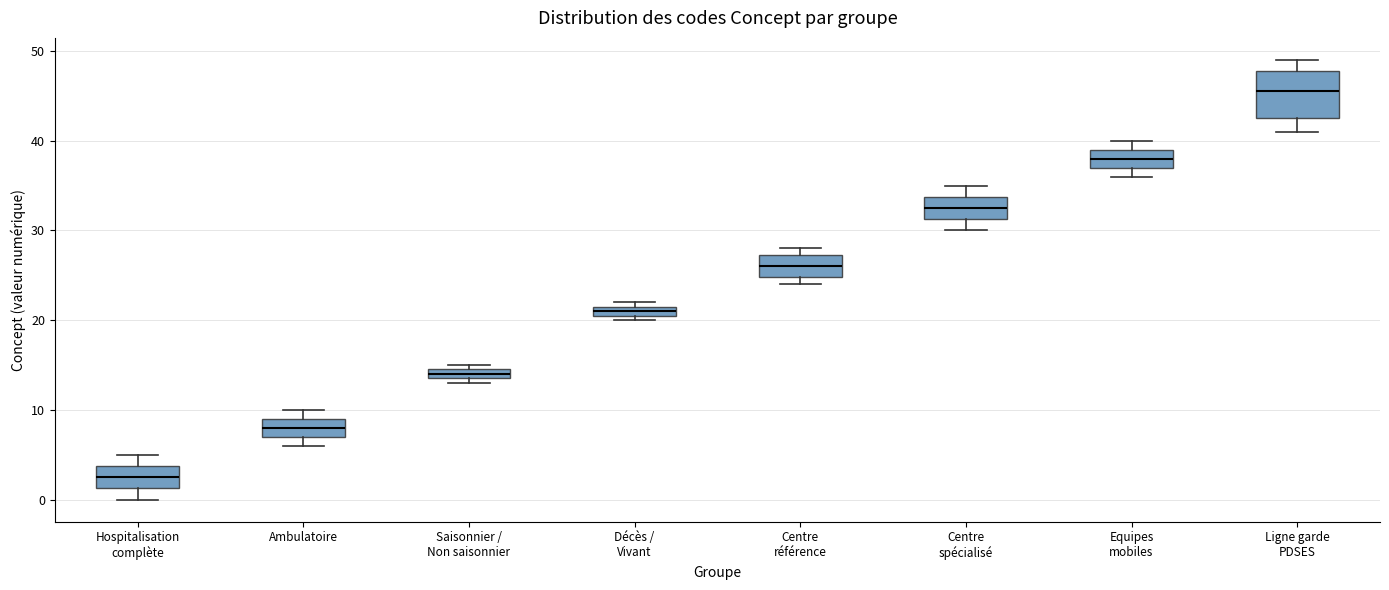

Where is the lower edge of the box for Décès / Vivant on the y-axis? The values are not printed on the chart, so give them approximately, as read against the axis.

21